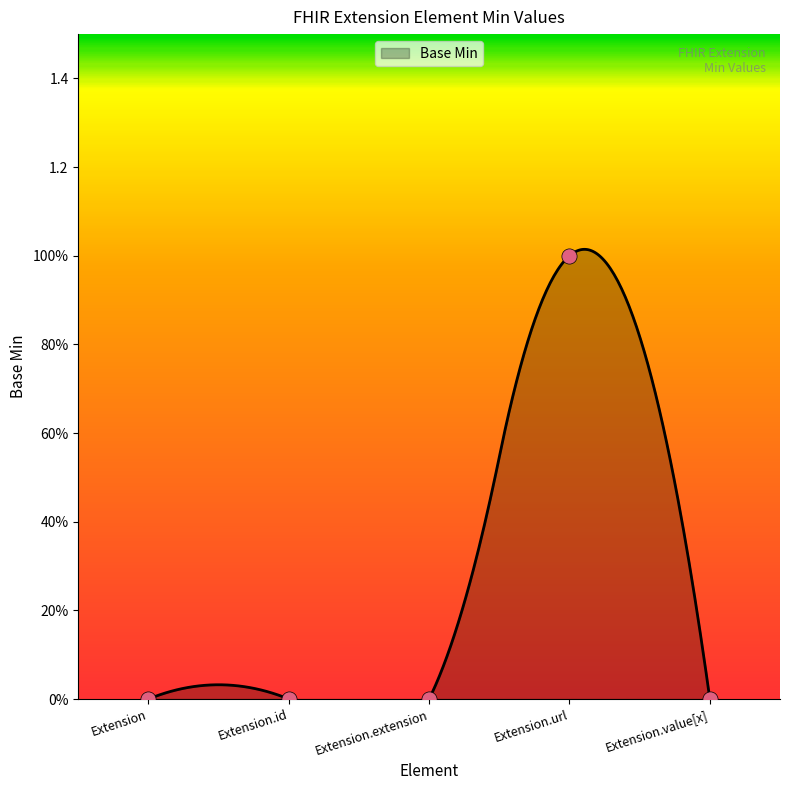

Which has a higher value, Extension.extension or Extension.id?

Extension.extension